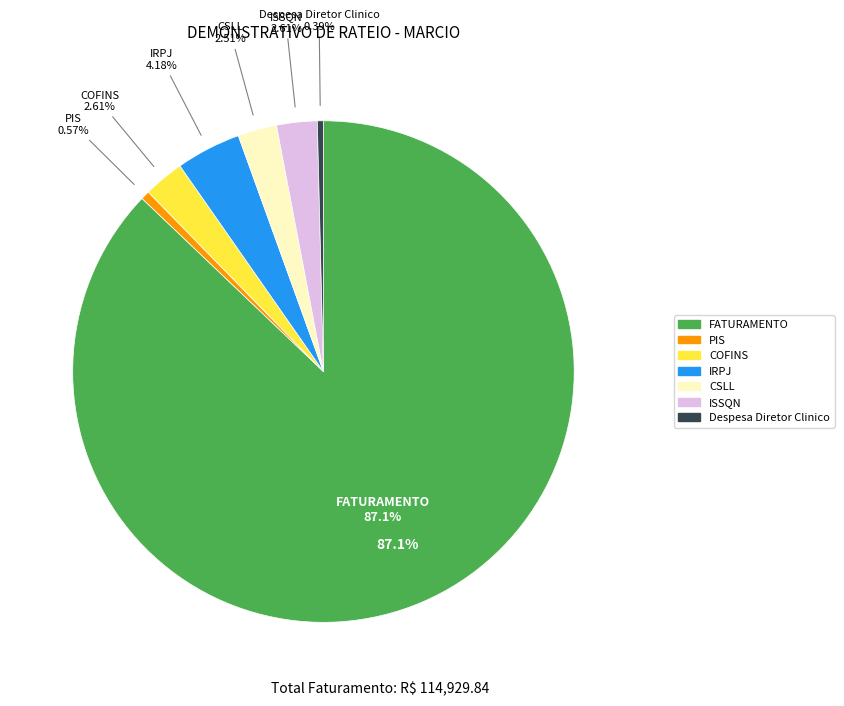

Is there a majority slice in this chart?

Yes